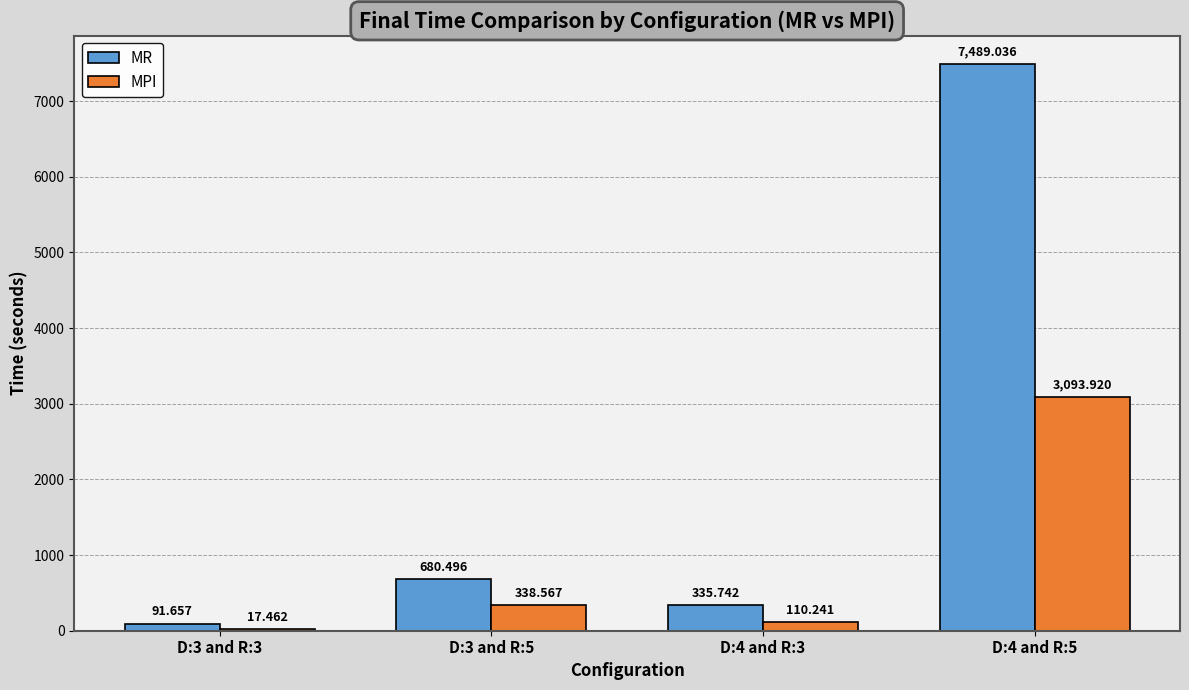

What is the total value across all series at D:4 and R:3?

446.0